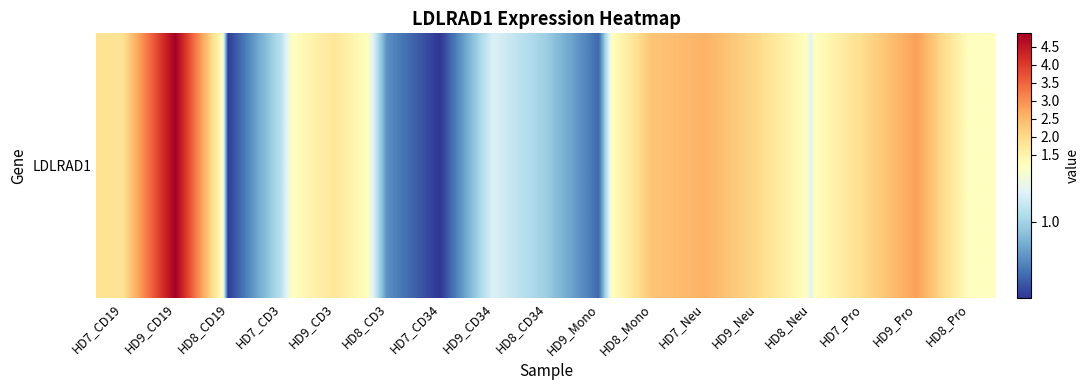

What is the change in value from HD9_Mono to HD7_Pro?

+1.2